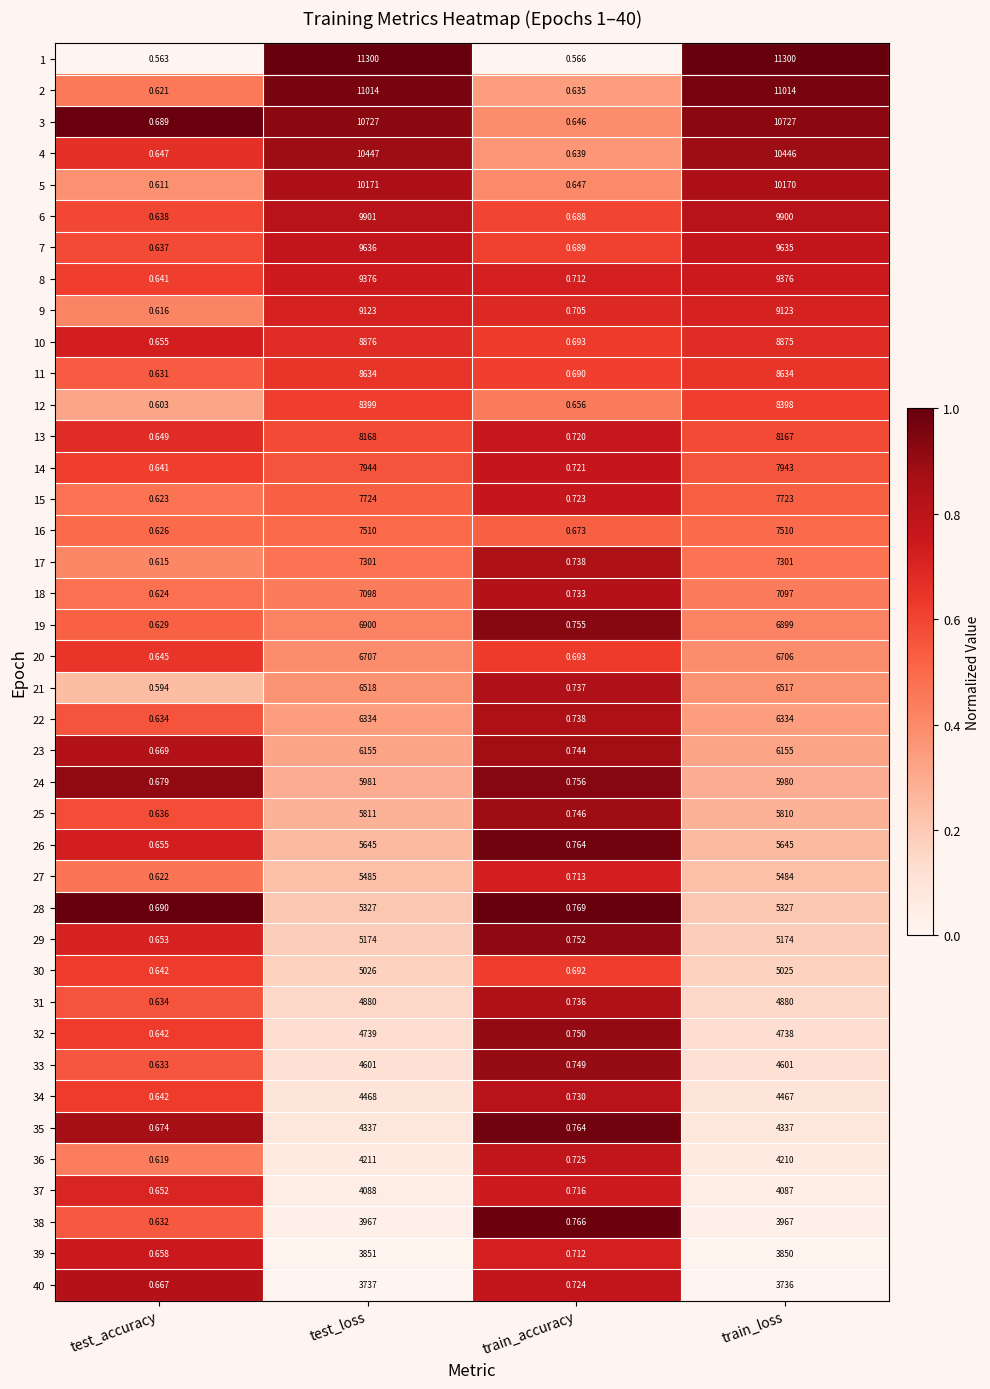

Between test_accuracy and test_loss, which series saw the biggest shift?

1